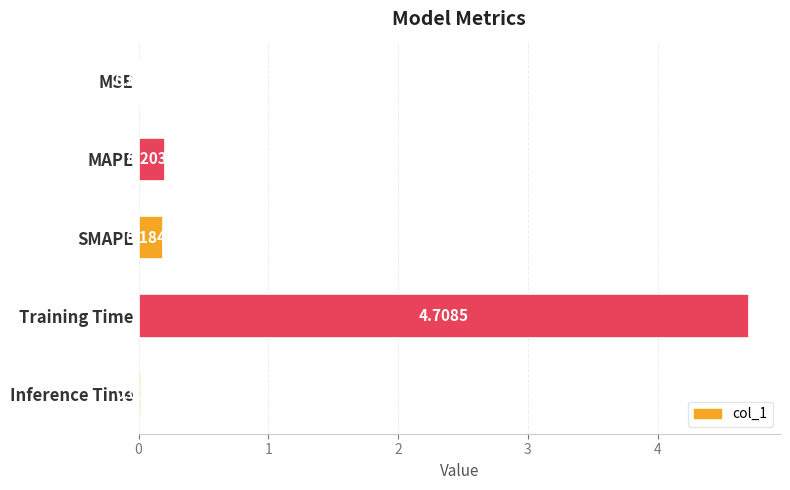

Between MSE and Inference Time, which is larger?

Inference Time